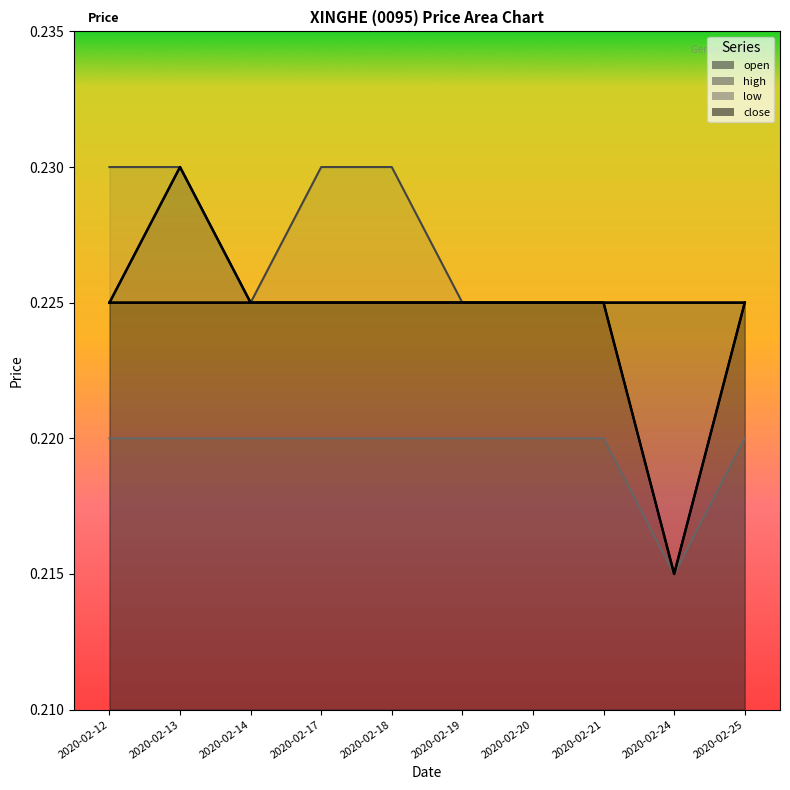

At which category does the chart reach its peak across all series?

2020-02-13